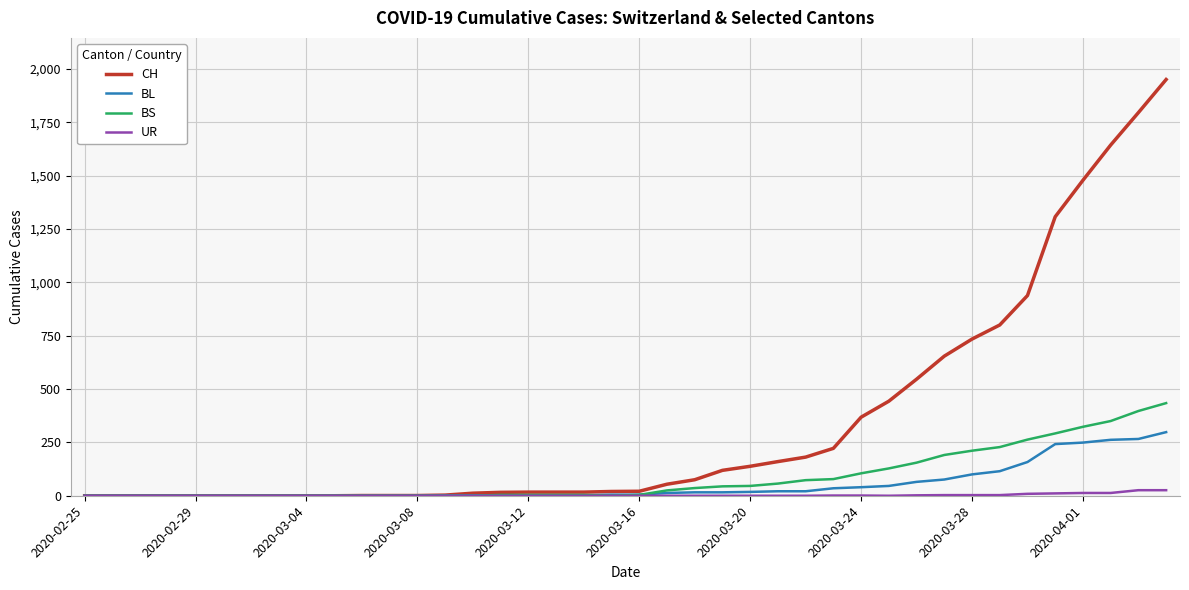

Which series has the largest total across all categories?

CH